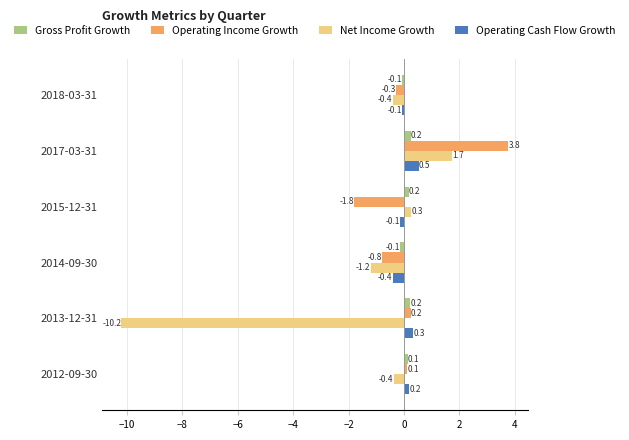

Rank the series by their maximum value, from lowest to highest.

Gross Profit Growth, Operating Cash Flow Growth, Net Income Growth, Operating Income Growth